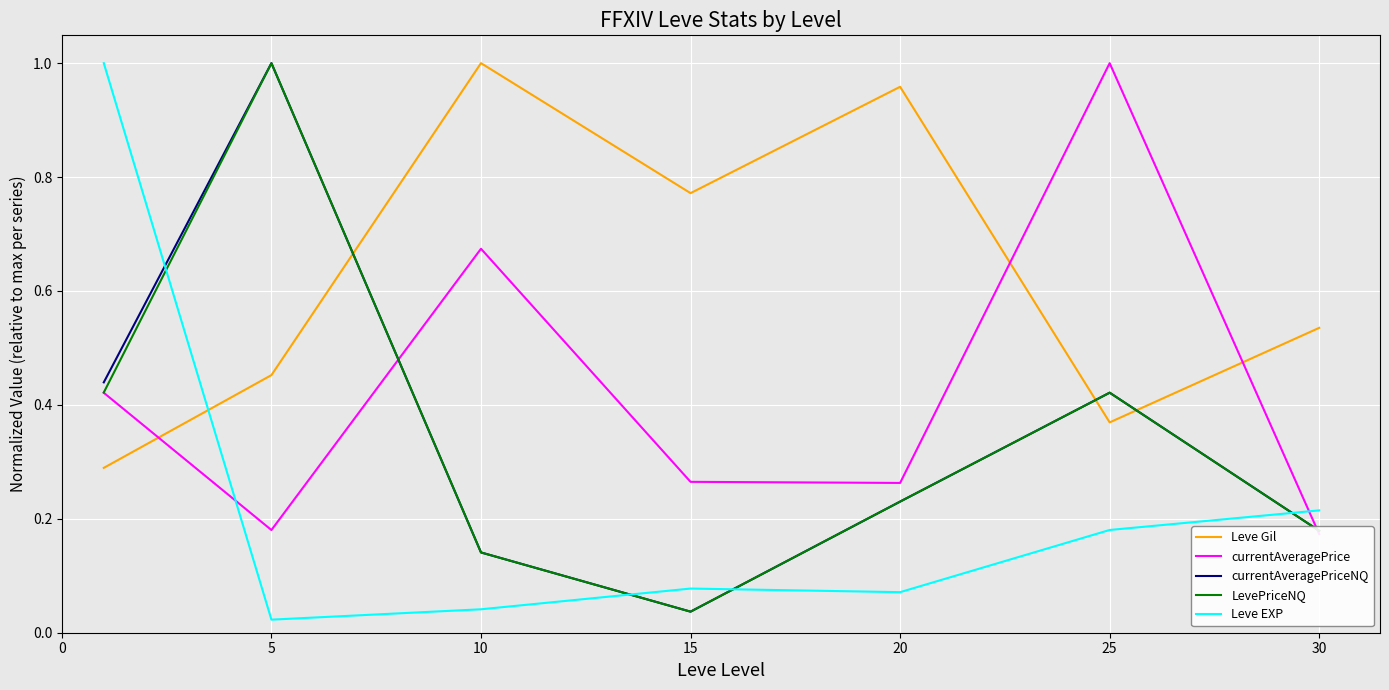

Where is LevePriceNQ nearest to the value 0?

15